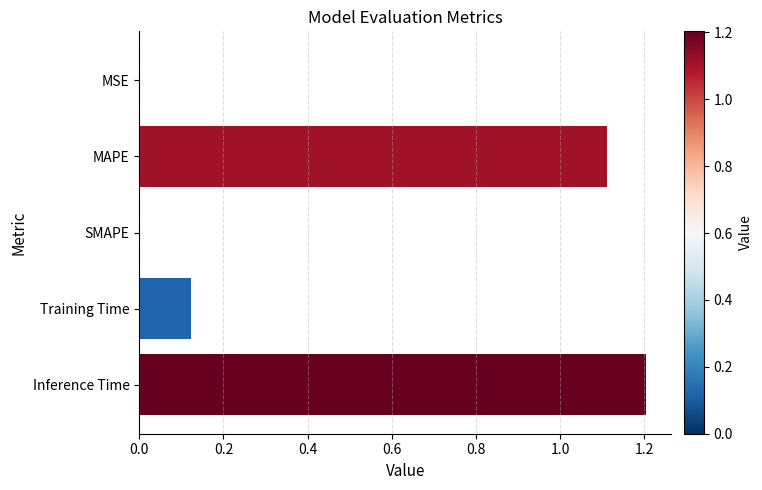

How many distinct data groups are displayed?

1